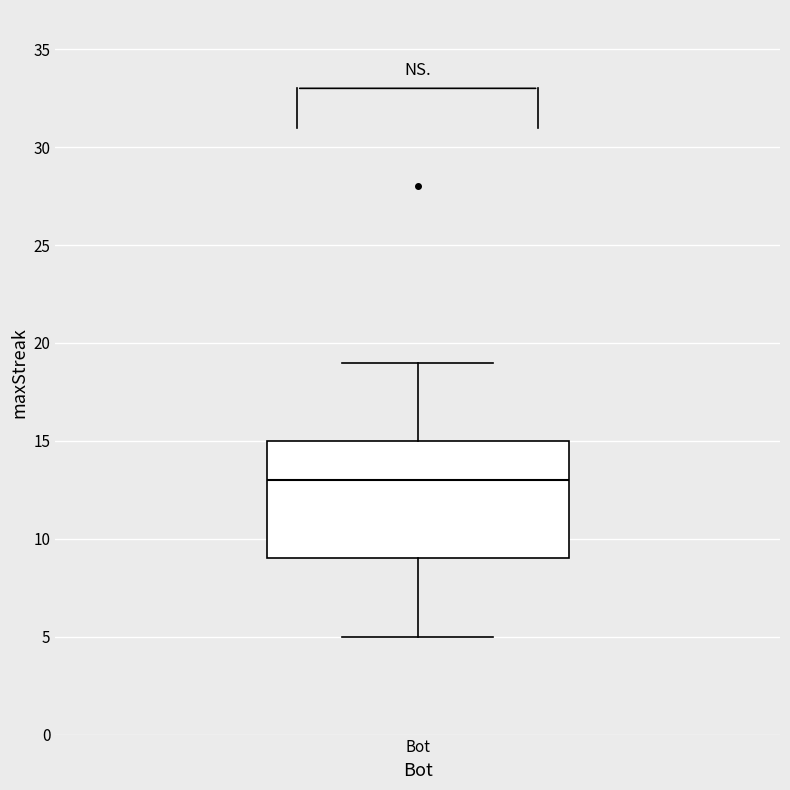

Read this box plot against the y-axis: the position of the median line, the range covered by the box, and the ends of both whiskers. The values are not printed on the chart, so give them approximately, as read against the axis.

median 13, box 9 to 15, whiskers 5 to 19